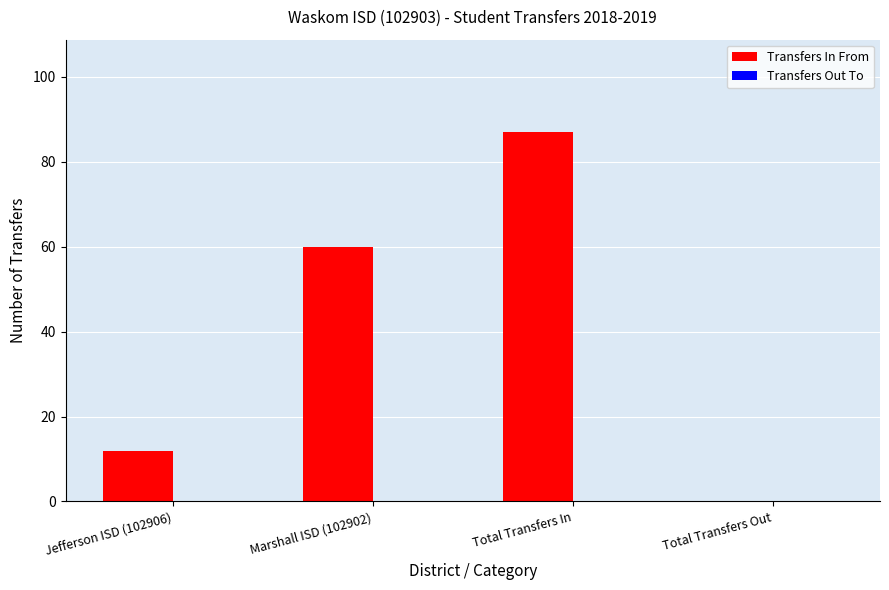

What is the approximate value at Marshall ISD (102902)?

60